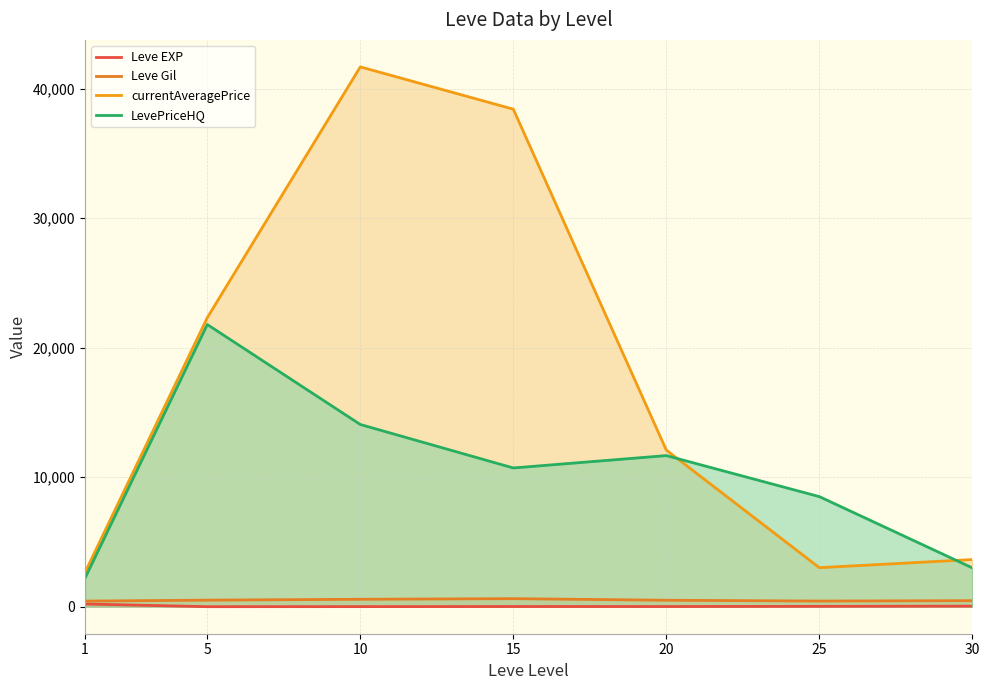

What is the difference between the maximum and minimum values in the currentAveragePrice series?

39042.8